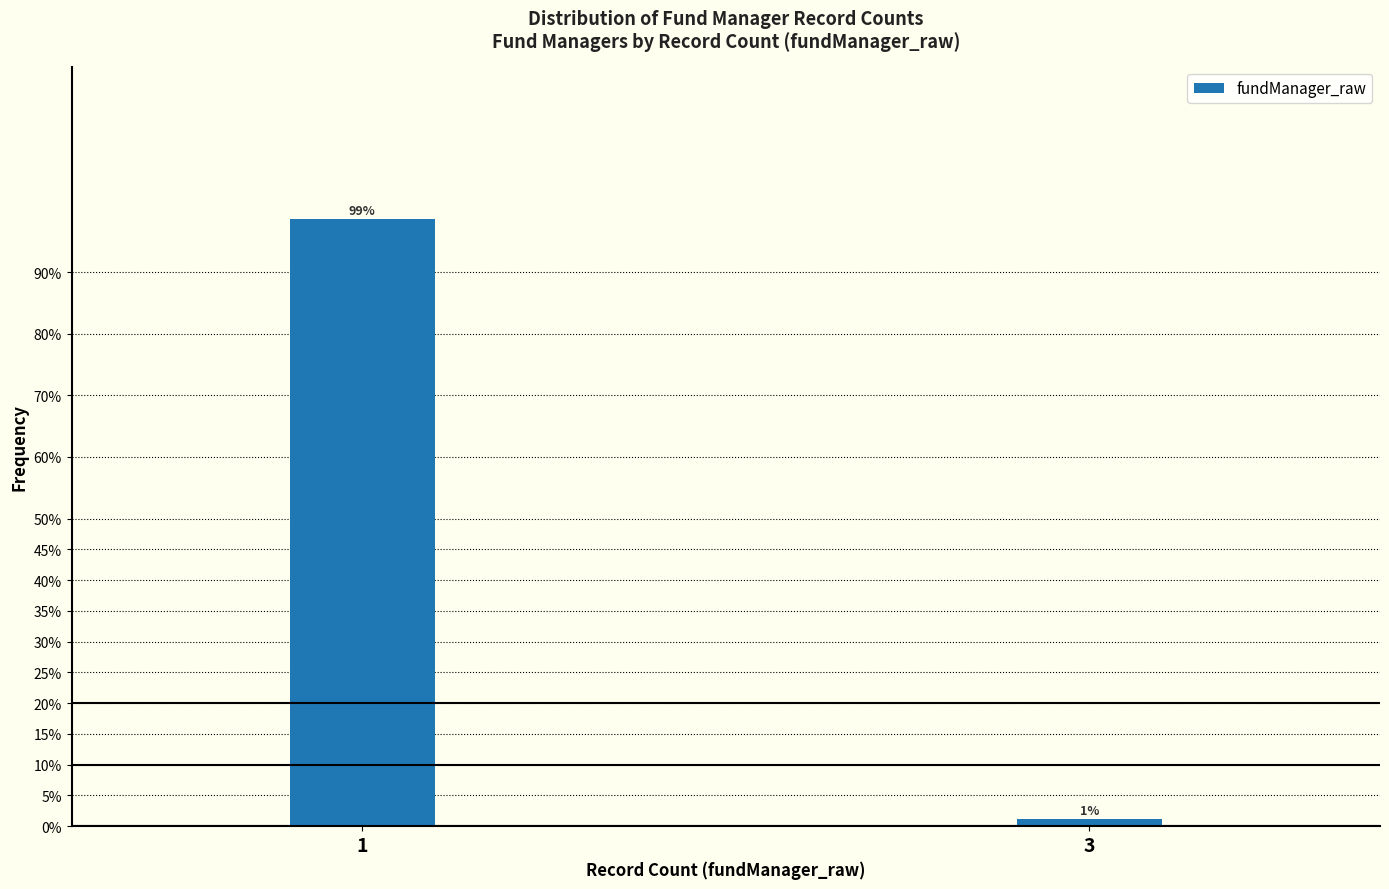

What is the sum of all values?

100.0